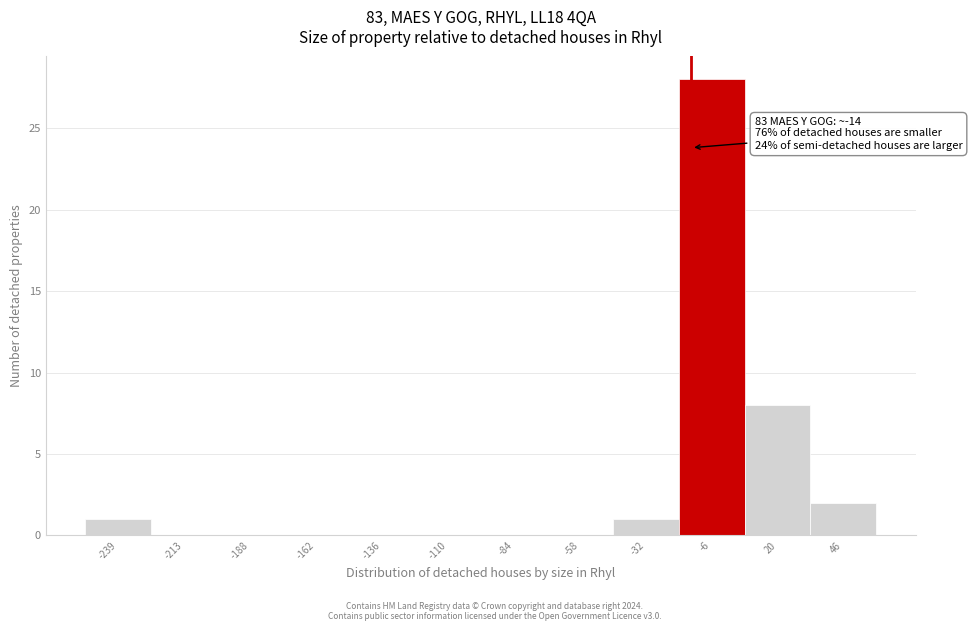

Over which range of the x-axis is the bar tallest?

-20 to 5